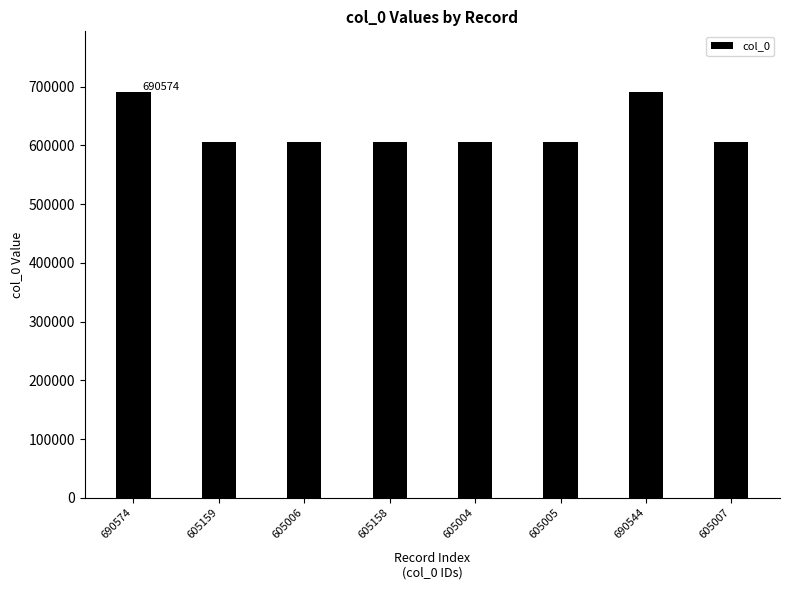

What is the difference between the maximum and minimum values?

85570